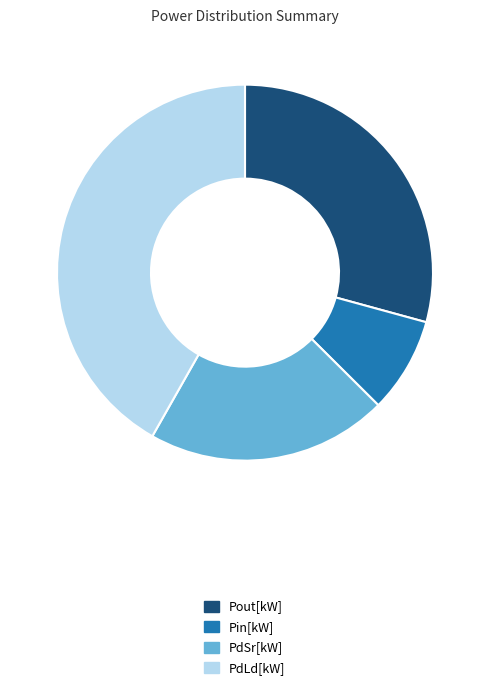

Approximately how many times larger is the value at PdLd[kW] compared to Pout[kW]?

1.4